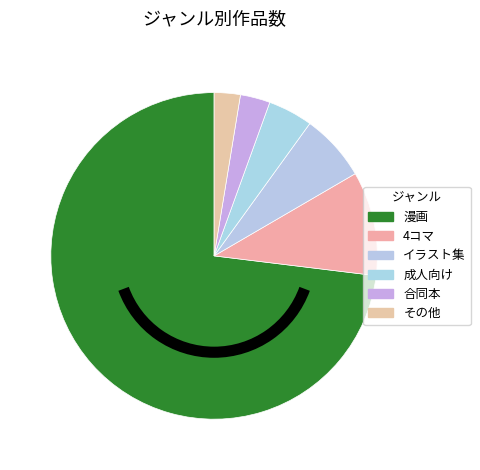

Is その他 the majority of the pie?

No